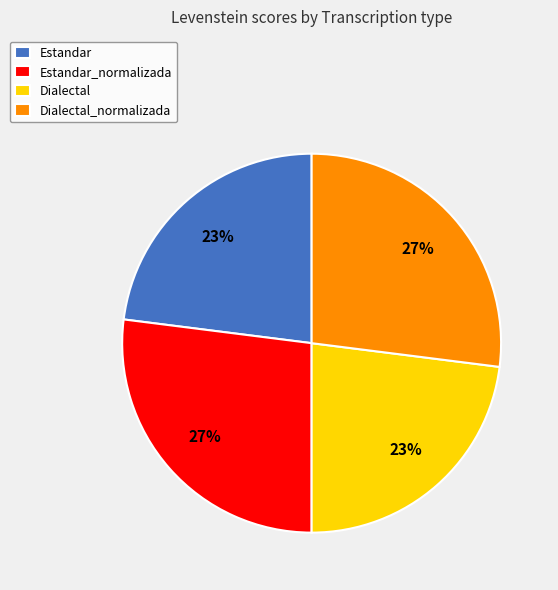

How many segments does this pie chart have?

4